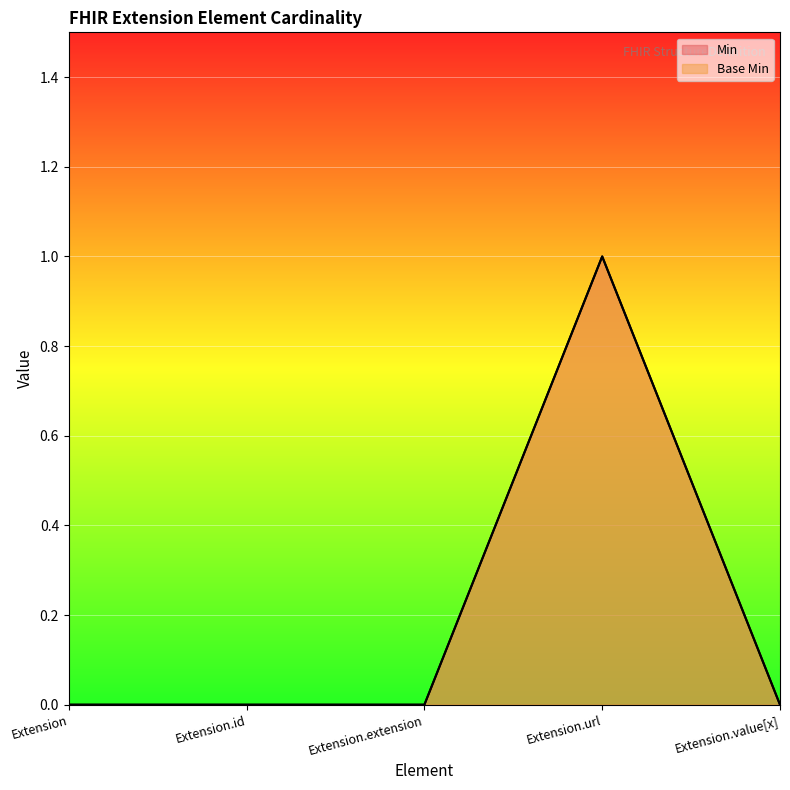

What is the maximum value for Min?

1